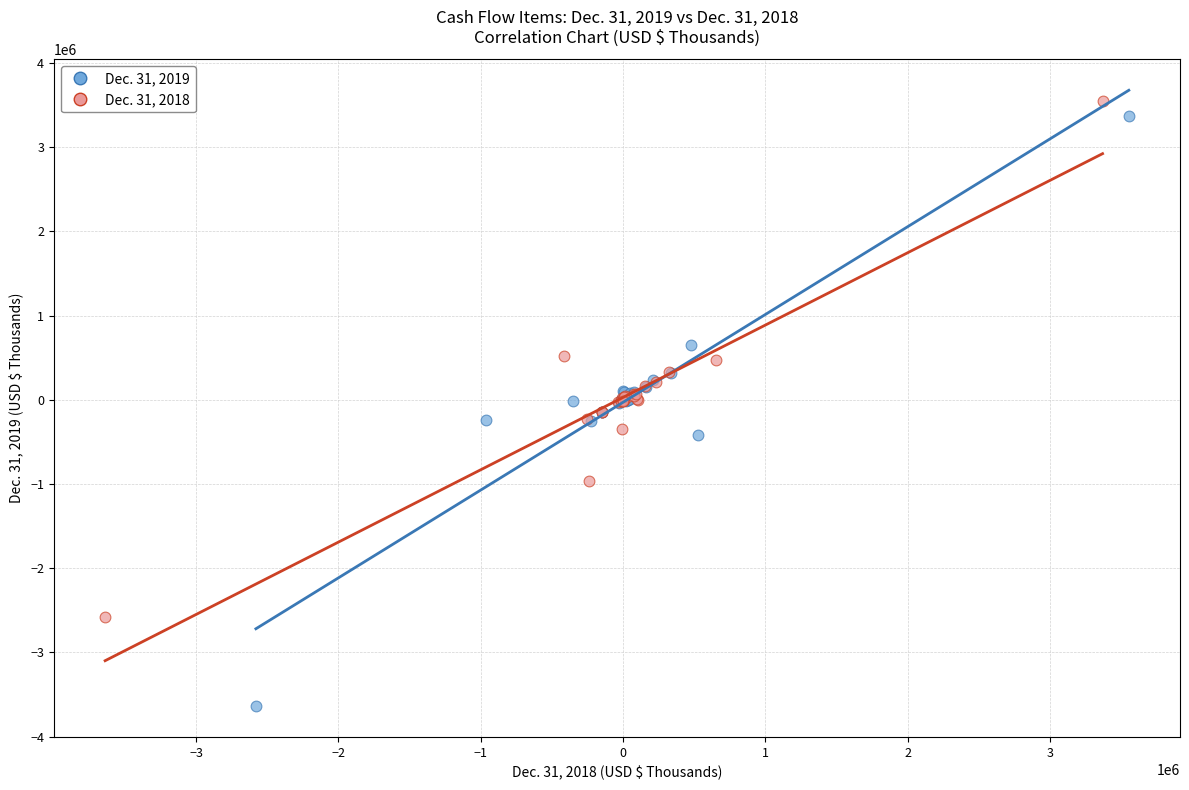

What are all the series names shown in the legend?

Dec. 31, 2019, Dec. 31, 2018